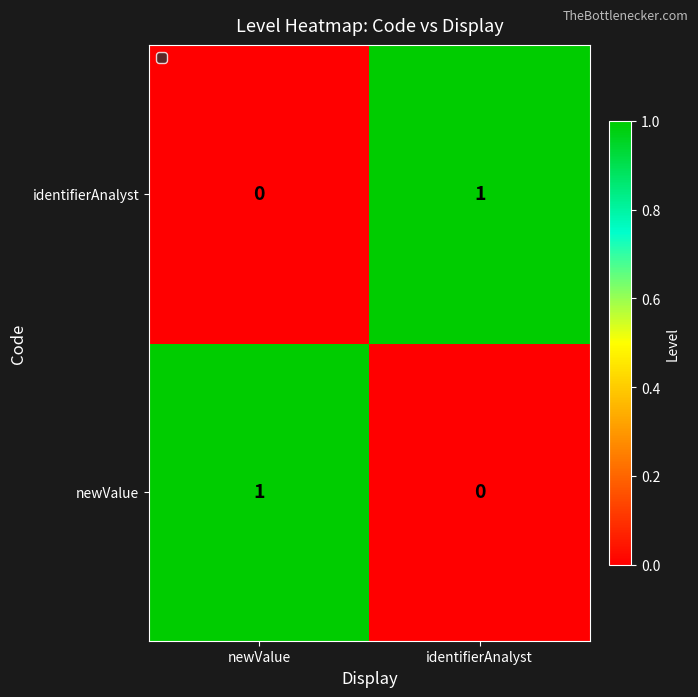

Rank the series at identifierAnalyst from lowest to highest value.

newValue, identifierAnalyst